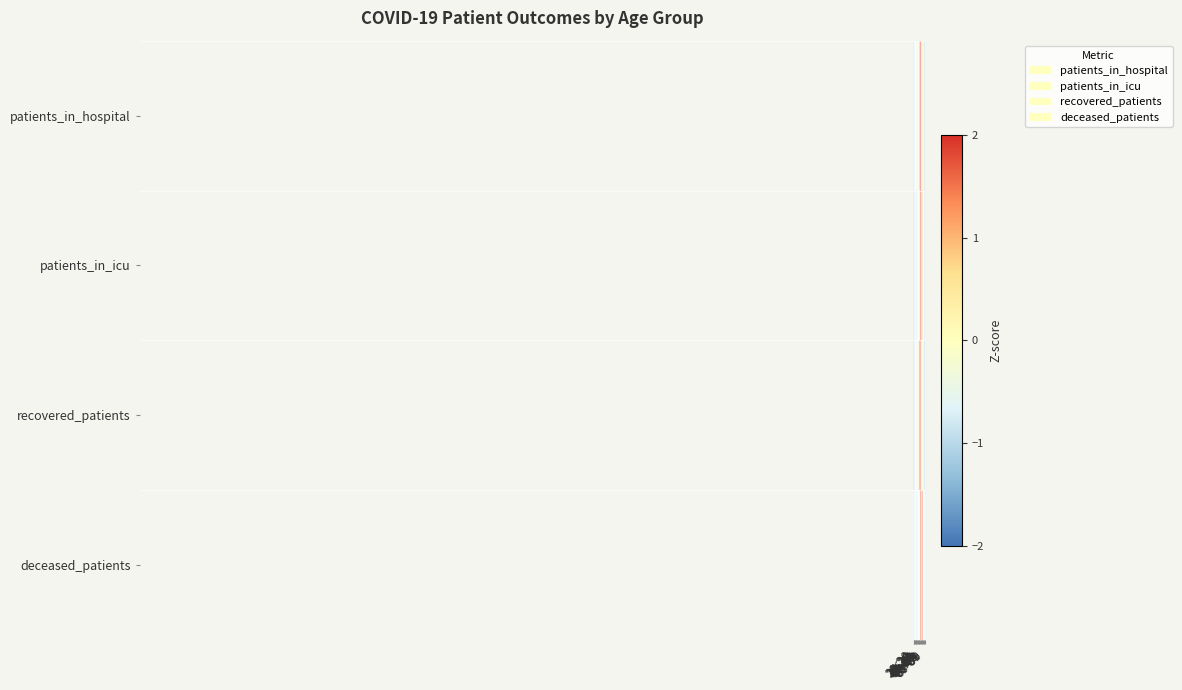

Reading right to left, transcribe all the data shown in this chart.

patients_in_hospital: >90=-1.1	85-89=-1.0	80-84=-0.8	75-79=0.5	70-74=1.6	65-69=1.9	60-64=1.7	55-59=1.0	50-54=0.5	45-49=-0.5	40-44=-0.7	35-39=-0.6	30-34=-0.4	25-29=-0.7	20-24=-0.6	<20=-0.9
patients_in_icu: >90=-0.9	85-89=-0.9	80-84=-0.5	75-79=0.8	70-74=2.0	65-69=1.8	60-64=1.7	55-59=0.5	50-54=0.1	45-49=-0.3	40-44=-0.5	35-39=-0.8	30-34=-0.7	25-29=-0.8	20-24=-0.5	<20=-0.9
recovered_patients: >90=-1.1	85-89=-1.0	80-84=-0.8	75-79=0.1	70-74=1.2	65-69=1.6	60-64=1.7	55-59=1.5	50-54=0.8	45-49=0.1	40-44=-0.4	35-39=-0.5	30-34=-0.6	25-29=-0.8	20-24=-0.9	<20=-1.0
deceased_patients: >90=-0.7	85-89=-0.6	80-84=-0.1	75-79=1.5	70-74=2.4	65-69=1.7	60-64=0.8	55-59=0.1	50-54=-0.3	45-49=-0.5	40-44=-0.6	35-39=-0.7	30-34=-0.7	25-29=-0.7	20-24=-0.8	<20=-0.7